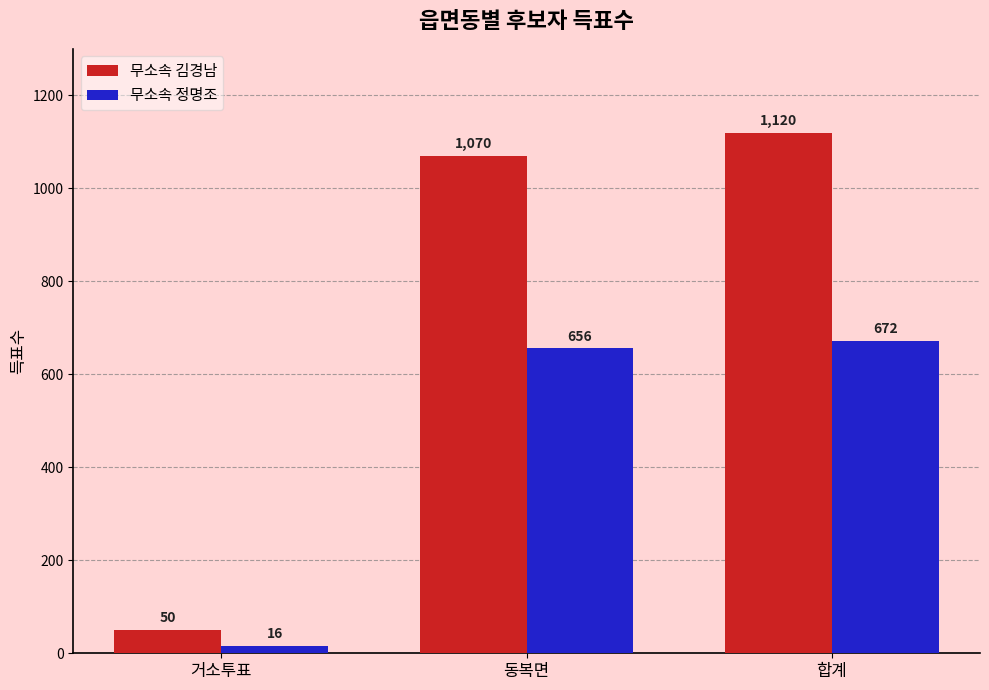

Between 거소투표 and 동복면, which series saw the biggest shift?

무소속 김경남